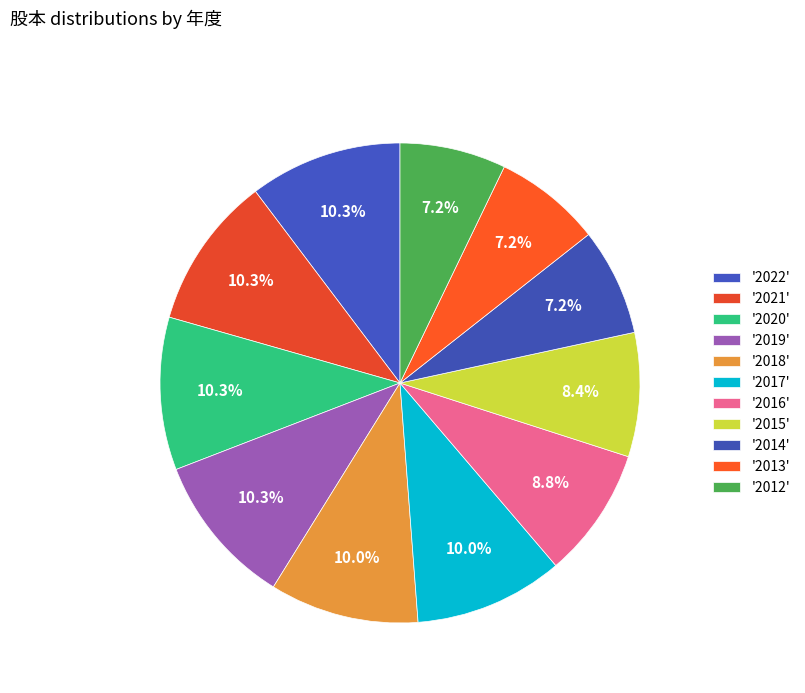

Count the number of slices in the pie.

11